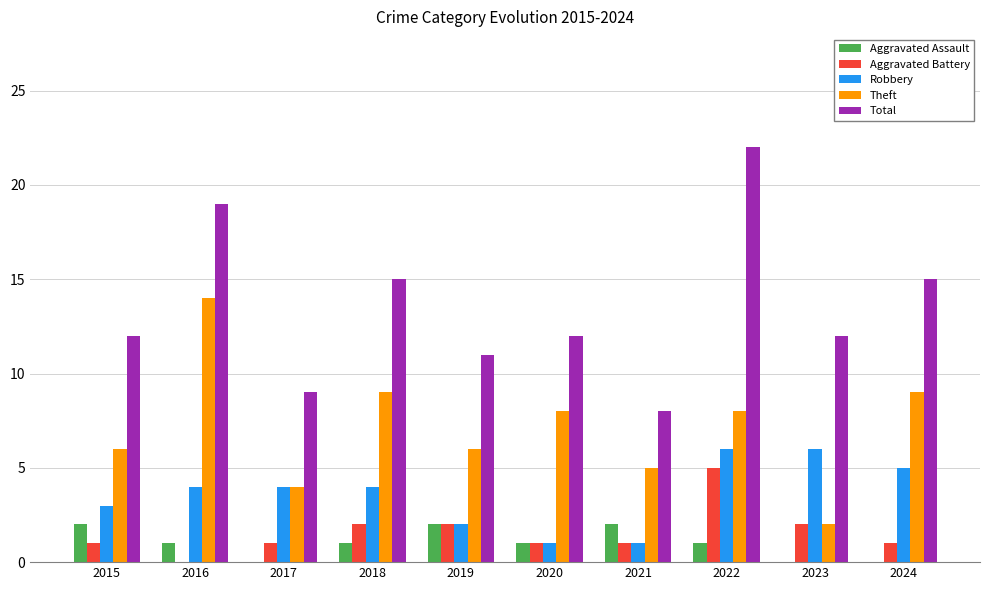

Is it true that Aggravated Assault equals 1 at 2015?

False